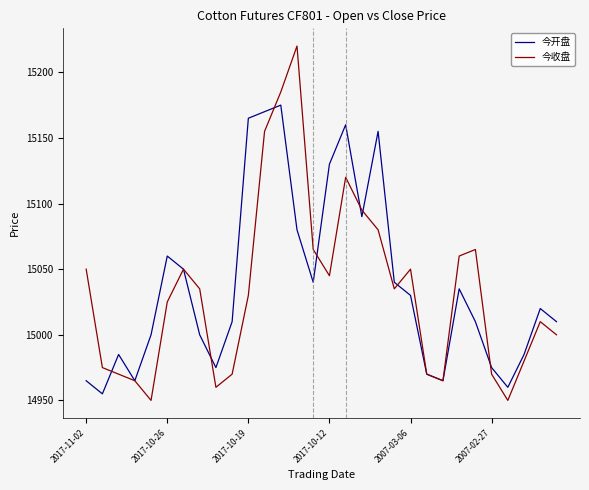

List the series in order of their peak value, lowest first.

今开盘, 今收盘